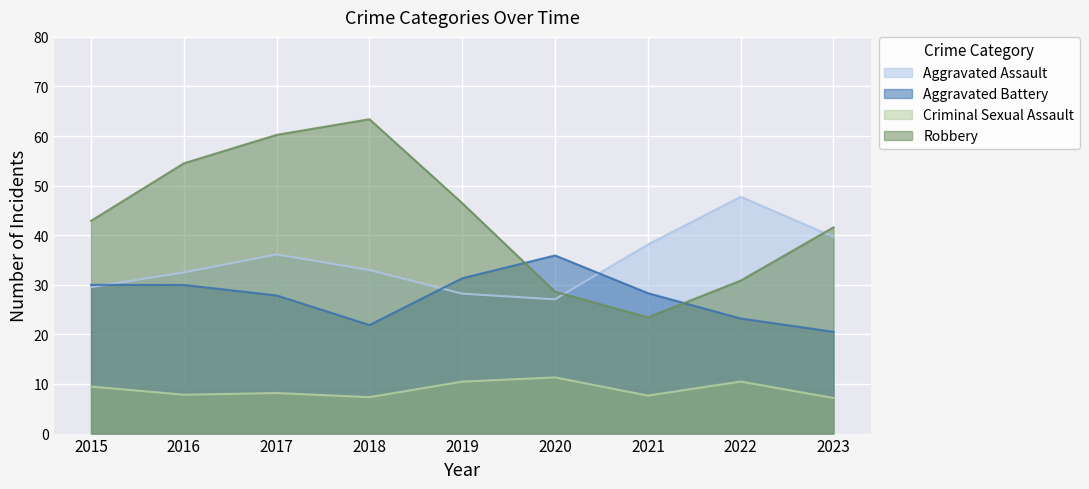

At which label does Aggravated Battery reach its peak?

2020